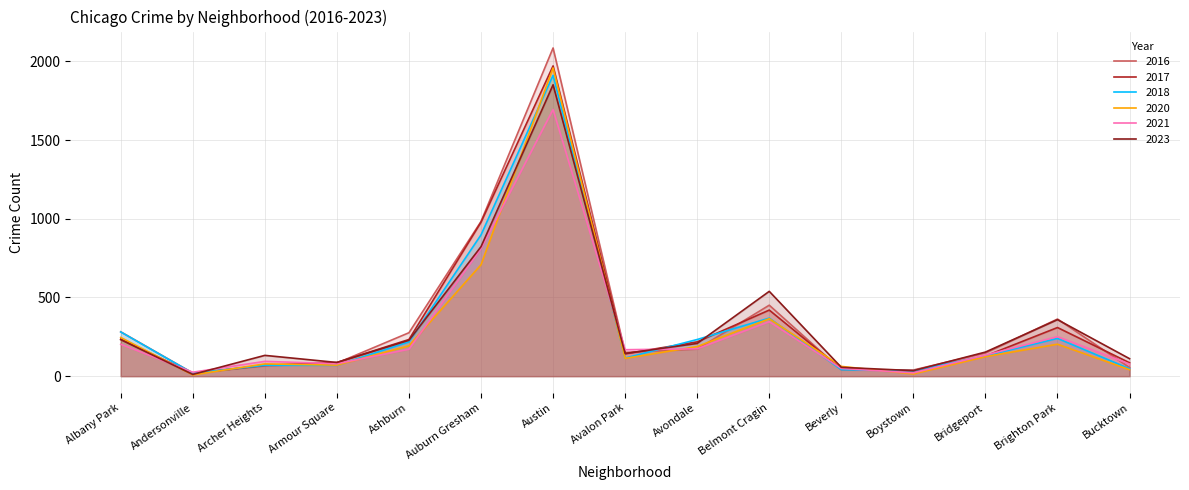

Rank the series by their maximum value, from lowest to highest.

2021, 2023, 2018, 2020, 2017, 2016